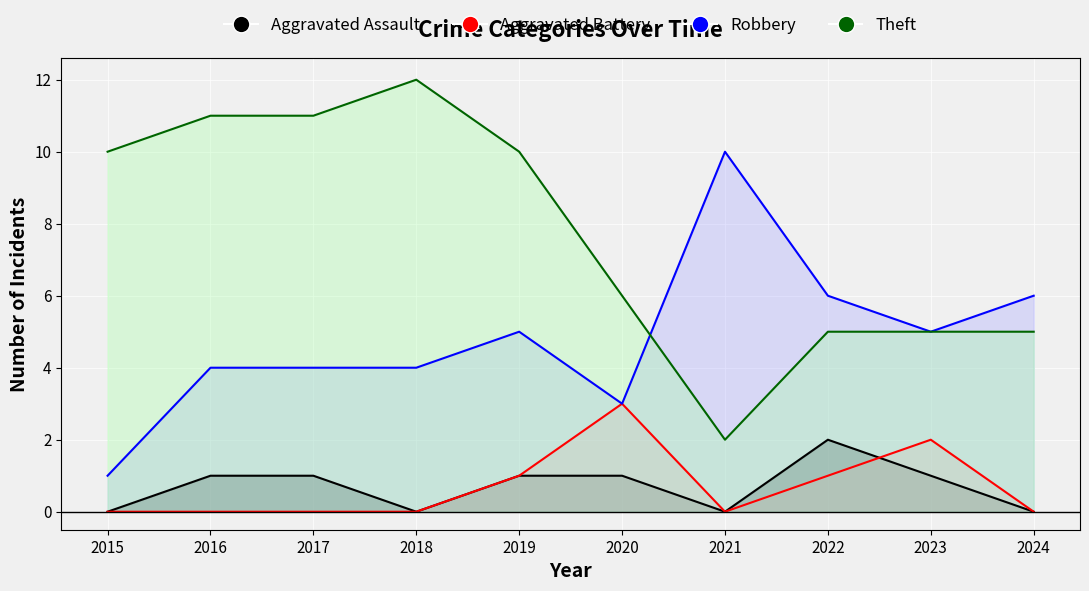

Reading left to right, what are all the values shown in this chart?

Aggravated Assault: 2015=0	2016=1	2017=1	2018=0	2019=1	2020=1	2021=0	2022=2	2023=1	2024=0
Aggravated Battery: 2015=0	2016=0	2017=0	2018=0	2019=1	2020=3	2021=0	2022=1	2023=2	2024=0
Robbery: 2015=1	2016=4	2017=4	2018=4	2019=5	2020=3	2021=10	2022=6	2023=5	2024=6
Theft: 2015=10	2016=11	2017=11	2018=12	2019=10	2020=6	2021=2	2022=5	2023=5	2024=5